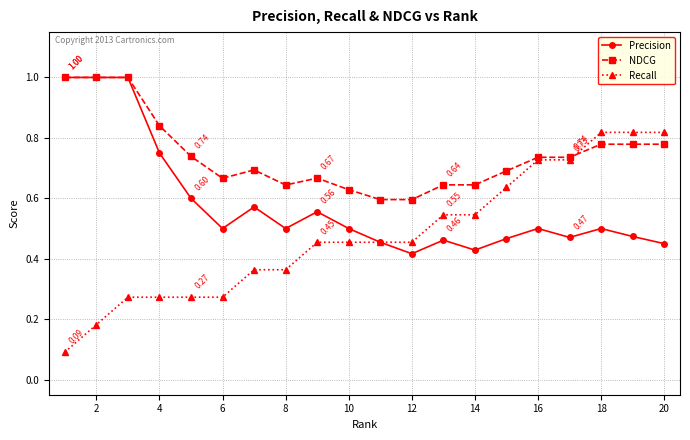

What are all the series names shown in the legend?

Precision, NDCG, Recall